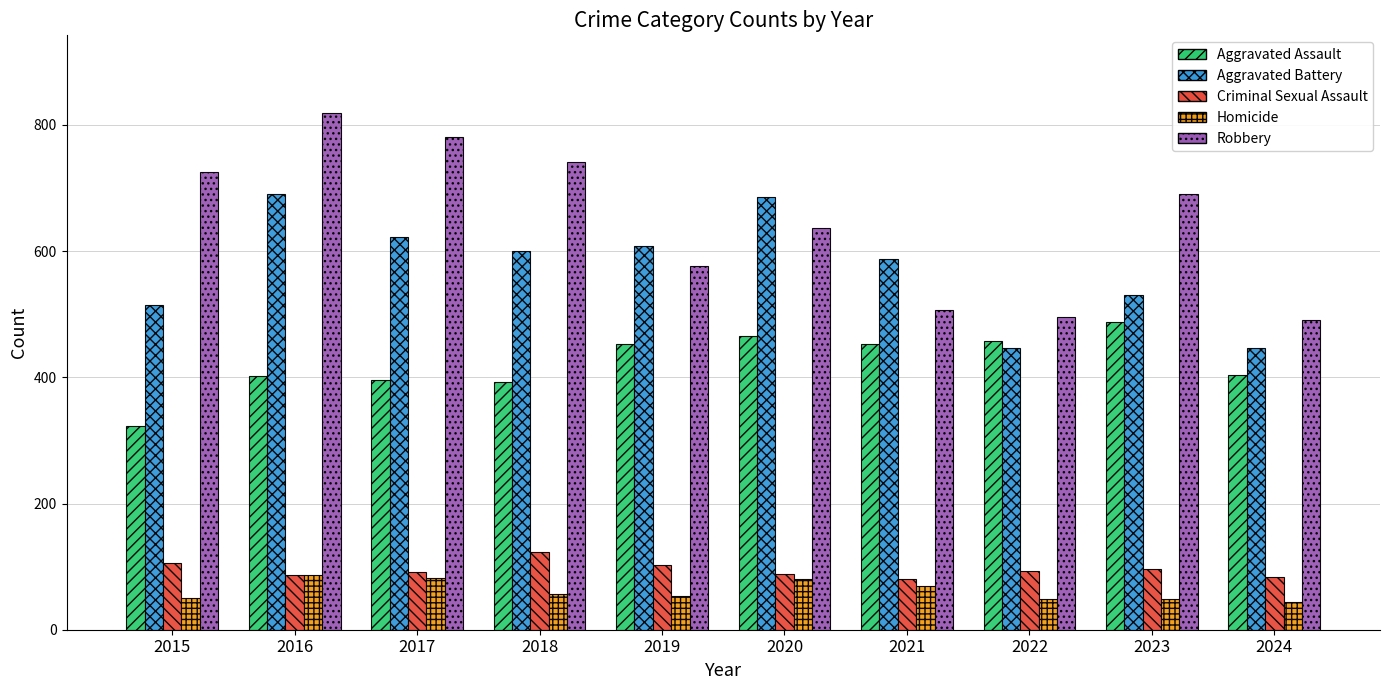

What is the average value of the Criminal Sexual Assault series?

95